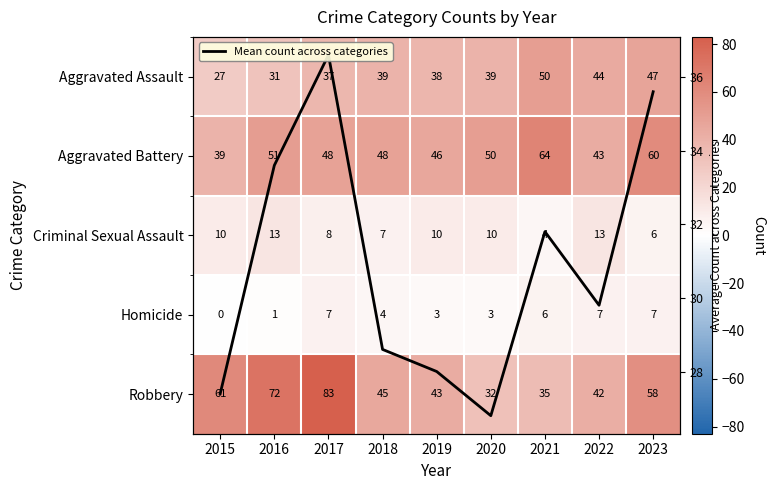

How many data points in Criminal Sexual Assault are above 10?

2